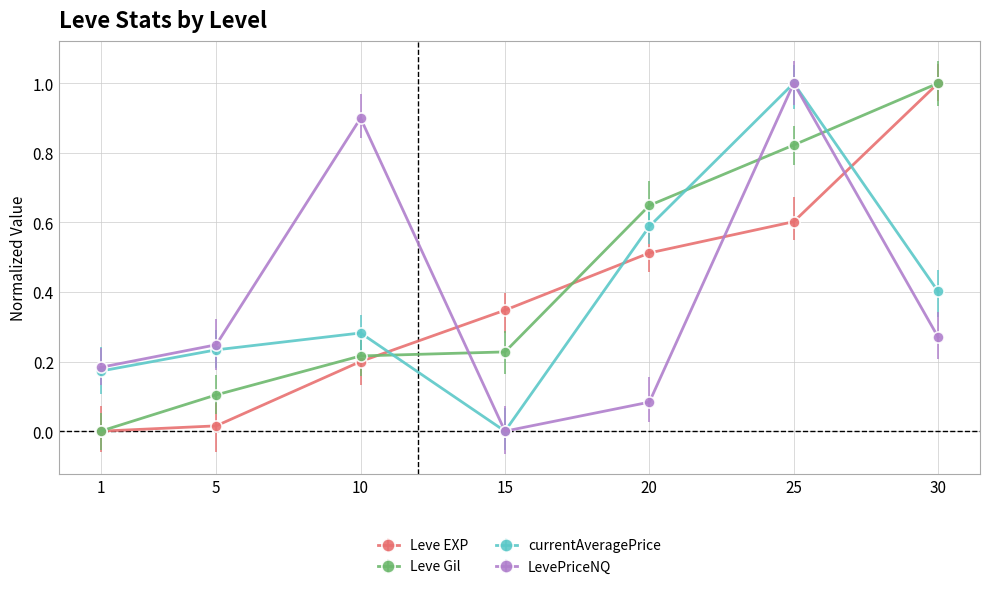

What is the value of the currentAveragePrice point at the 7th from the left?

0.4